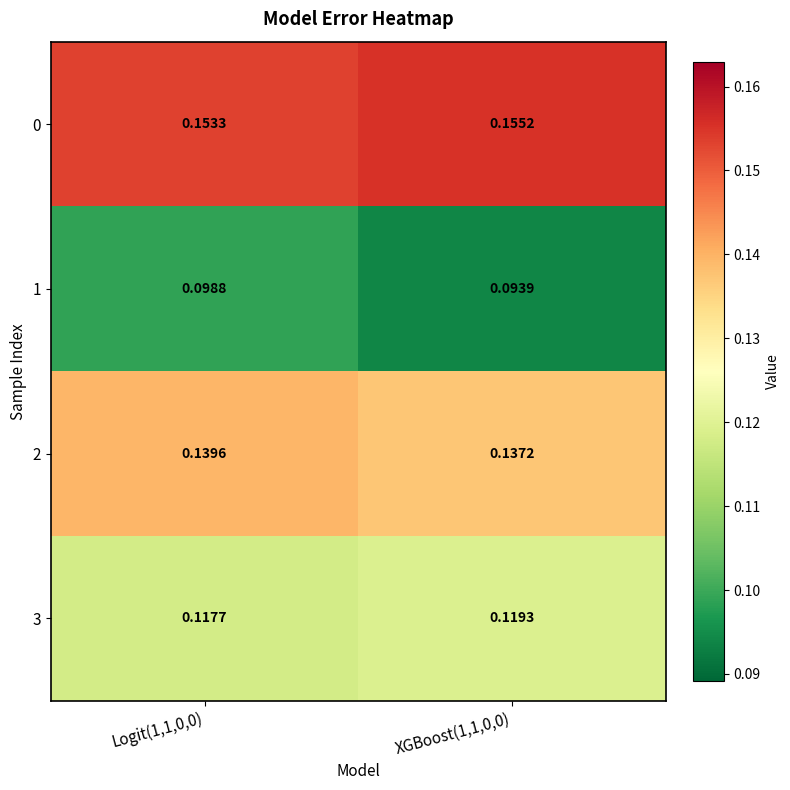

Is the value of 0 at Logit(1,1,0,0) greater than the value of 2 at Logit(1,1,0,0)?

Yes